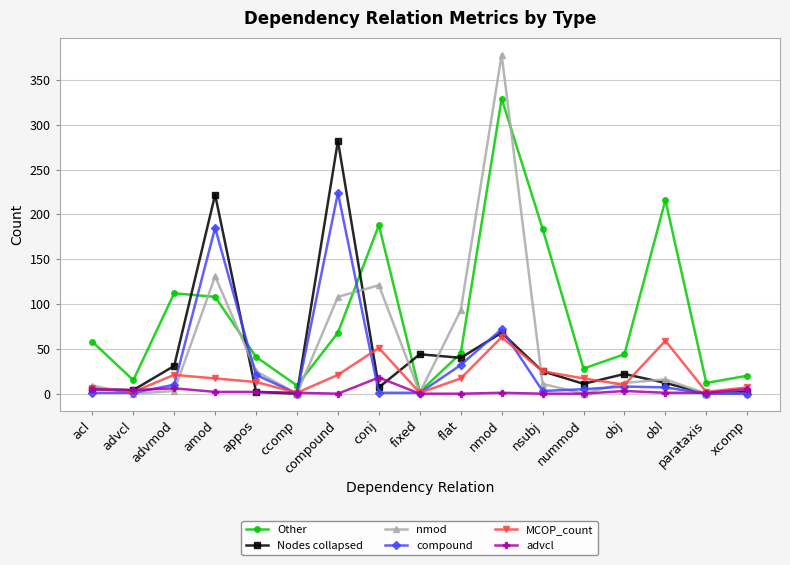

Where does the Nodes collapsed series first go above 12?

advmod